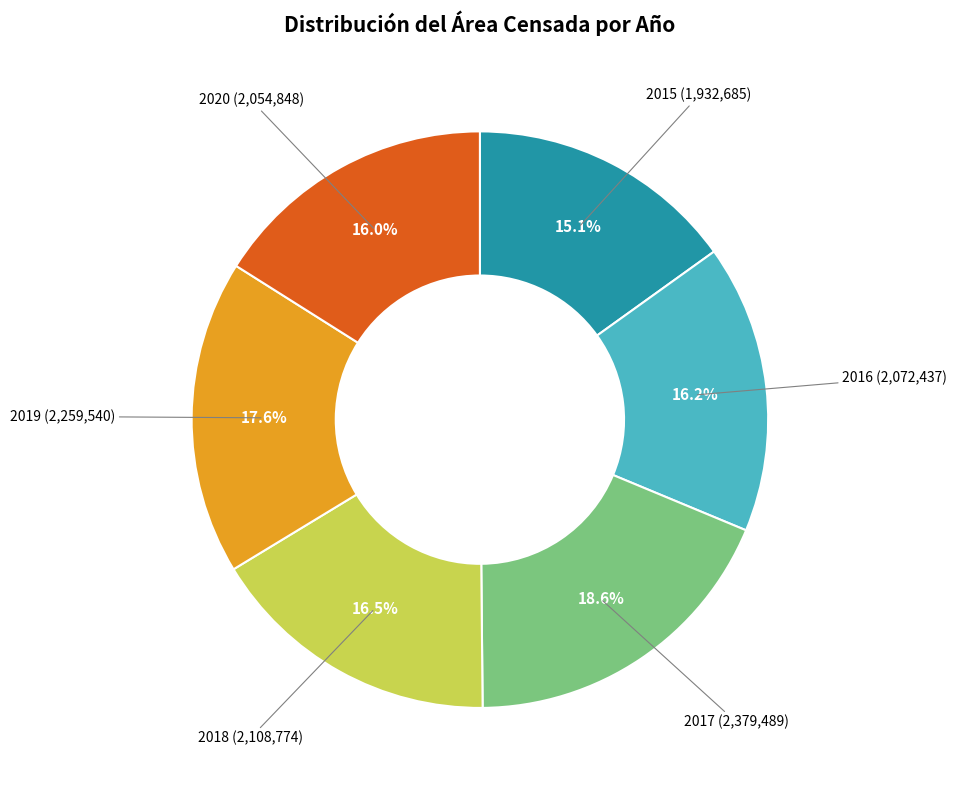

Is there a majority slice in this chart?

No